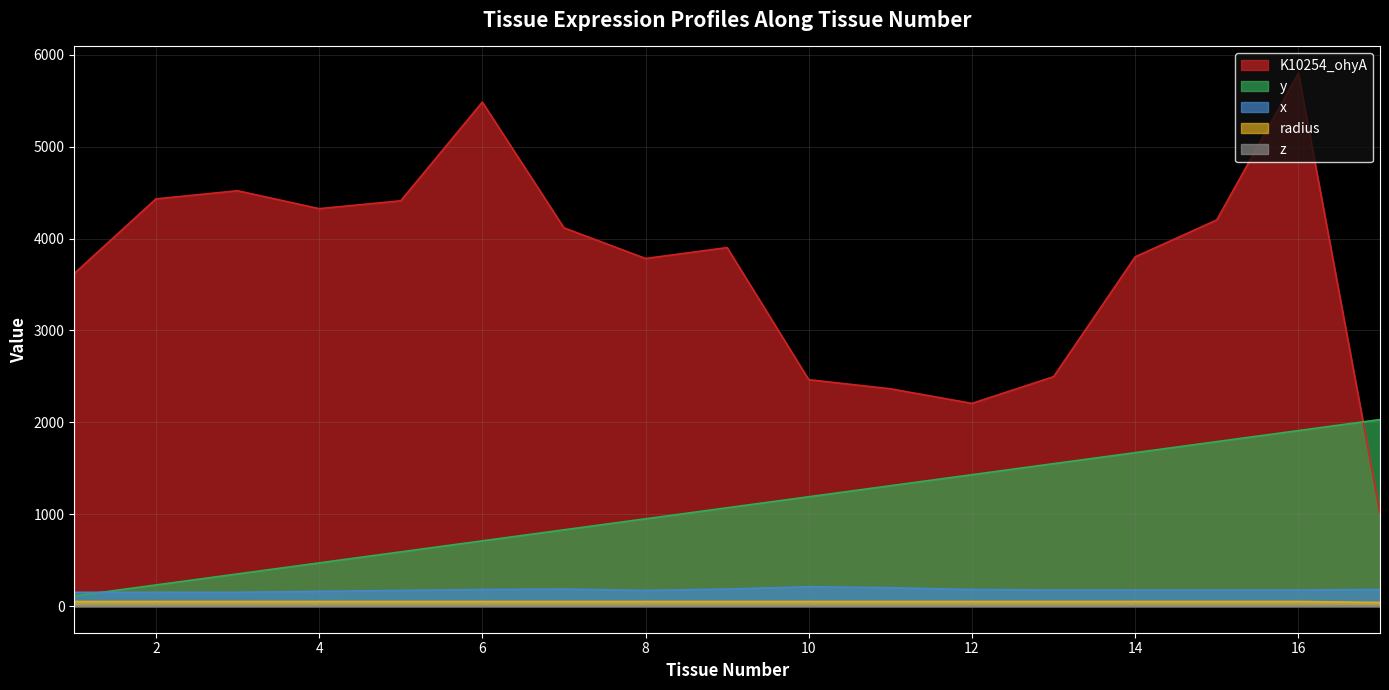

The y series shows 2030.0 at 17. True or false?

True